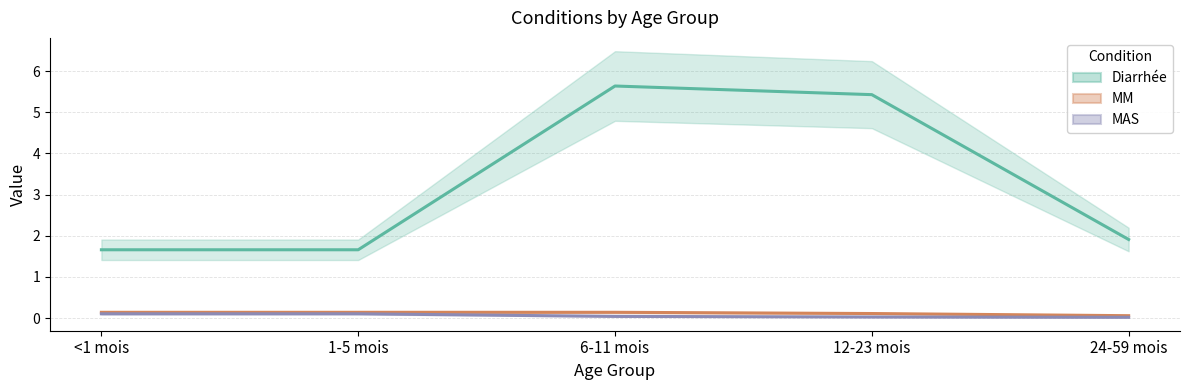

The MM (line) series shows 0.1 at 1-5 mois. True or false?

True